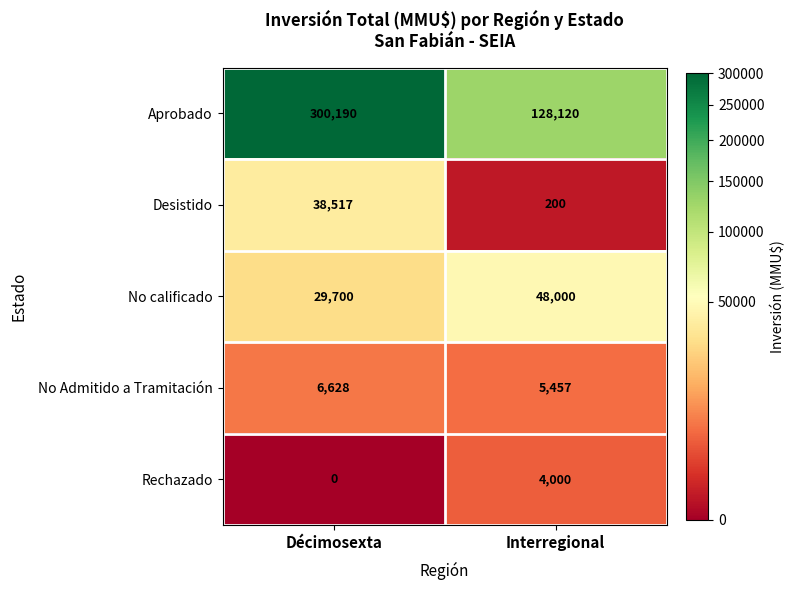

Rank the series by their maximum value, from highest to lowest.

Aprobado, No calificado, Desistido, No Admitido a Tramitación, Rechazado